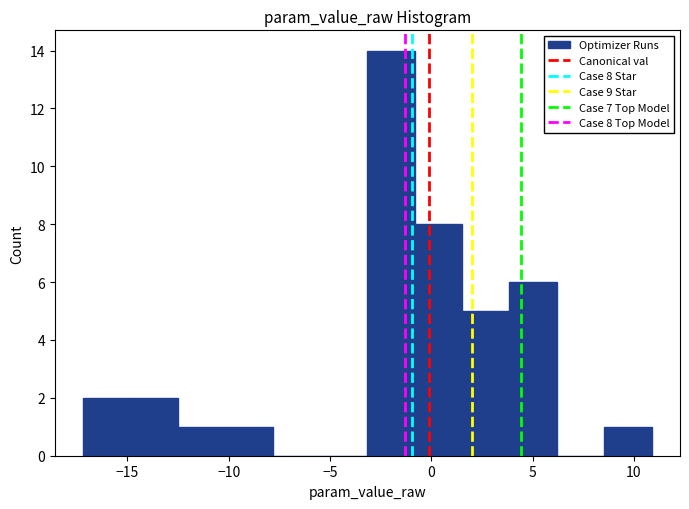

Over which range of the x-axis is the bar tallest?

-3.0 to -1.0